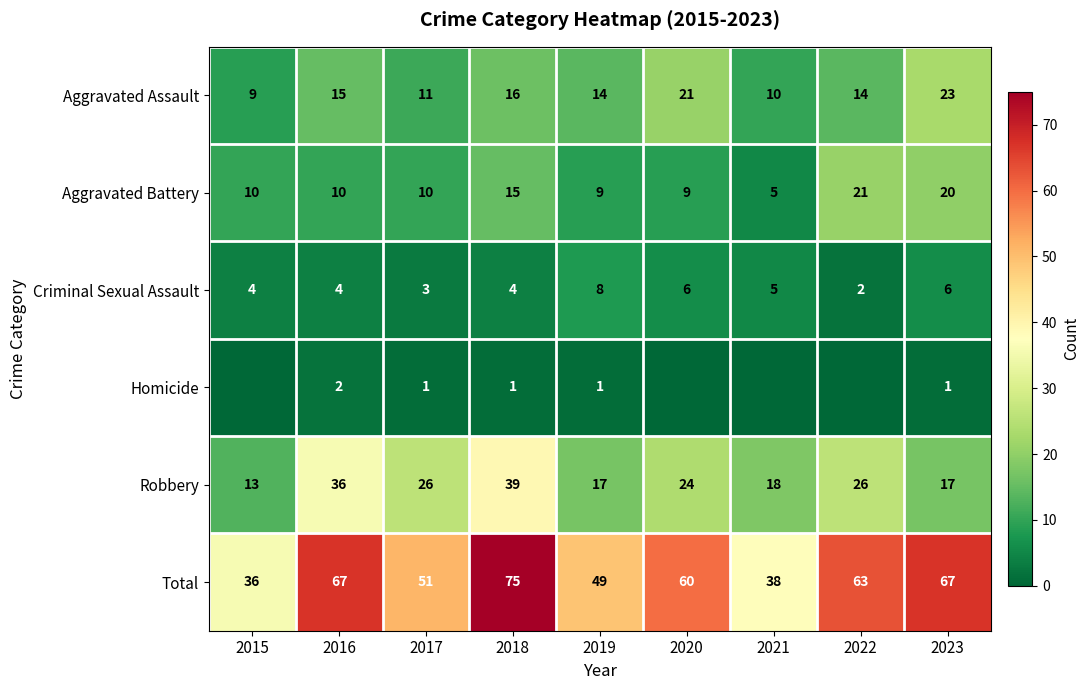

What is the difference between the maximum and second lowest values in the Robbery series?

22